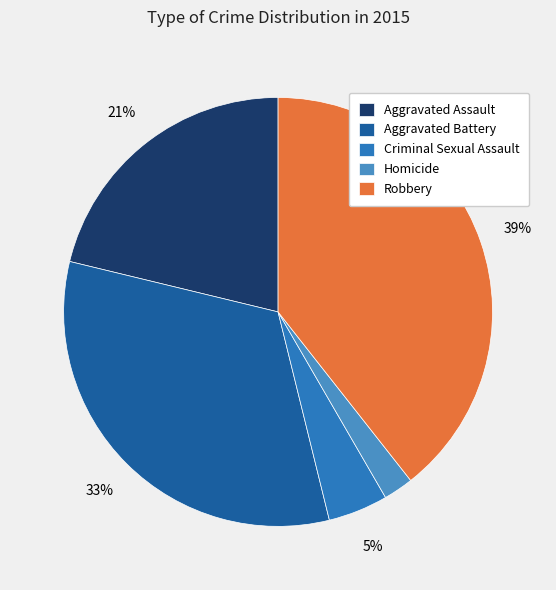

Which category has the smallest portion of the pie?

Homicide